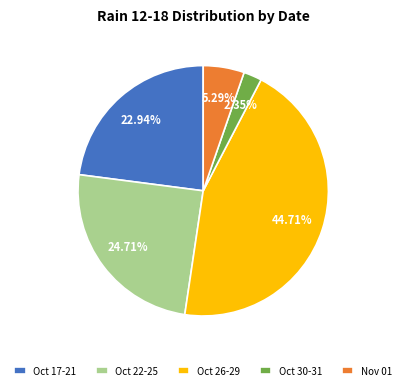

Does any single category account for the majority?

No